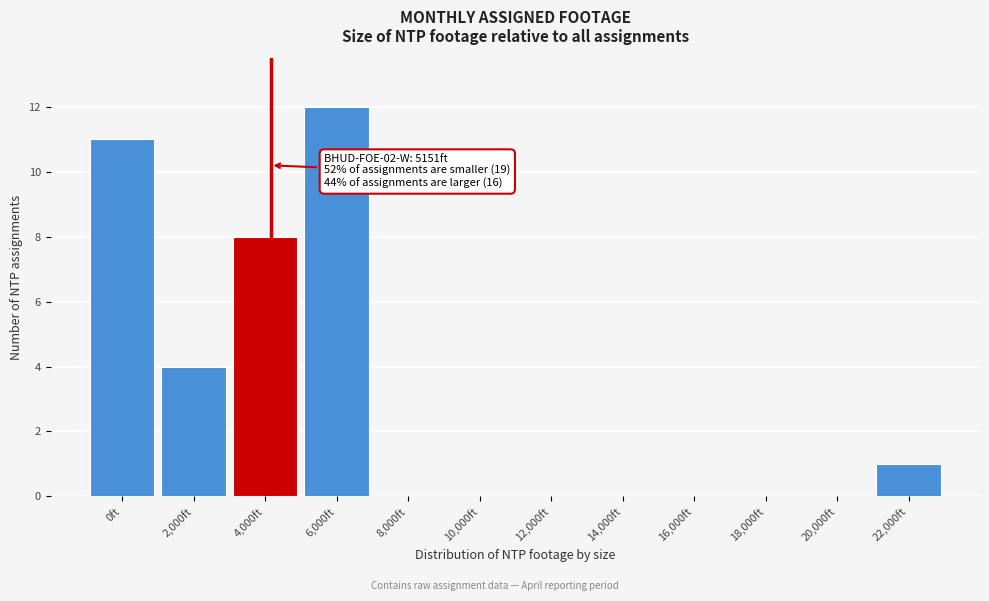

Reading left to right, list all the values displayed in this chart.

0ft=11	2,000ft=4	4,000ft=8	6,000ft=12	8,000ft=0	10,000ft=0	12,000ft=0	14,000ft=0	16,000ft=0	18,000ft=0	20,000ft=0	22,000ft=1